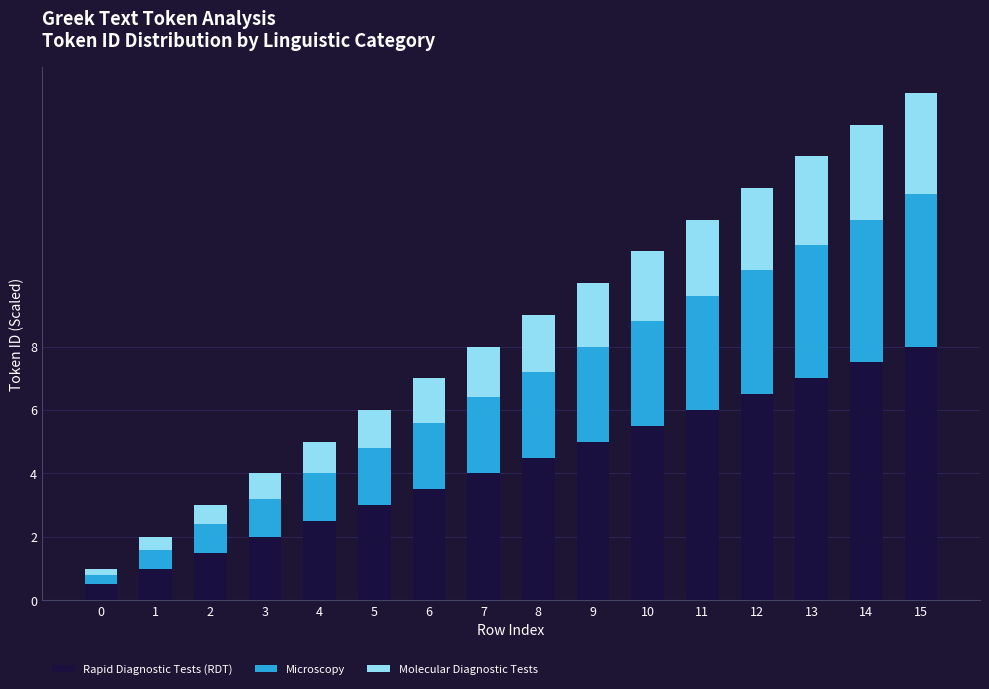

Does the chart contain stacked bars?

Yes